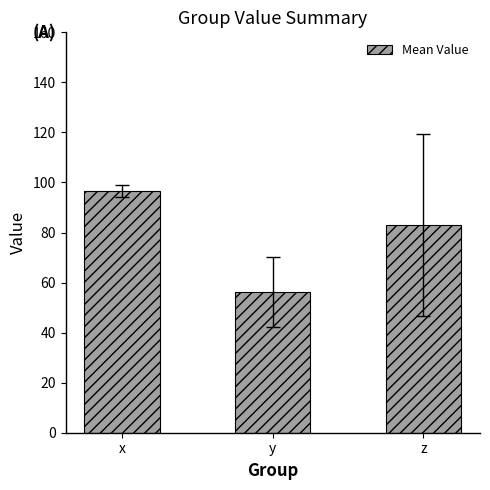

What is the sum of the values at x and y?

152.7